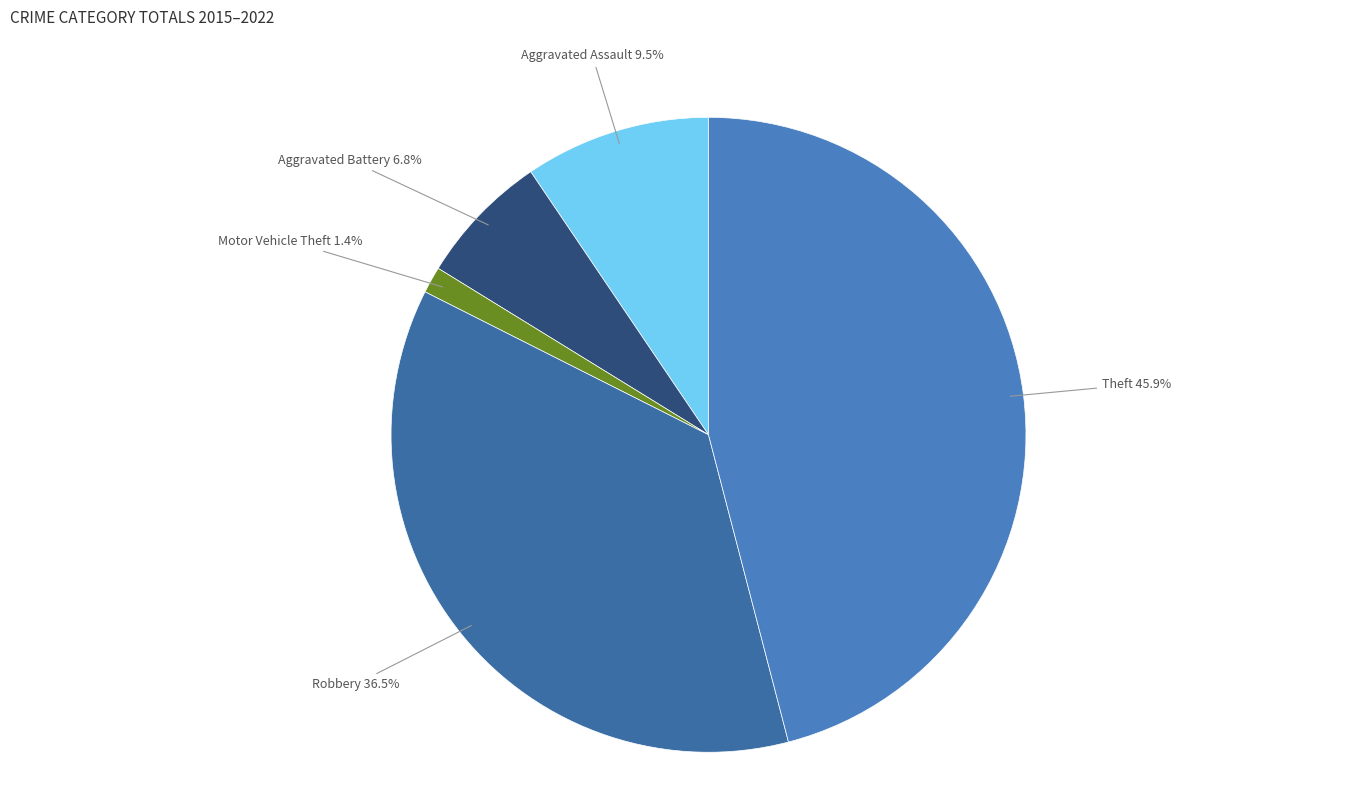

What percentage is NOT represented by Aggravated Battery?

93.2%